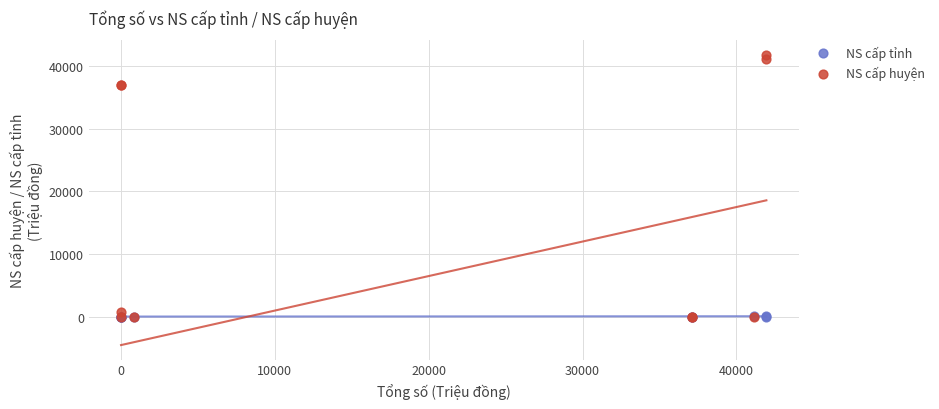

What are all the series names shown in the legend?

NS cấp tỉnh, NS cấp huyện